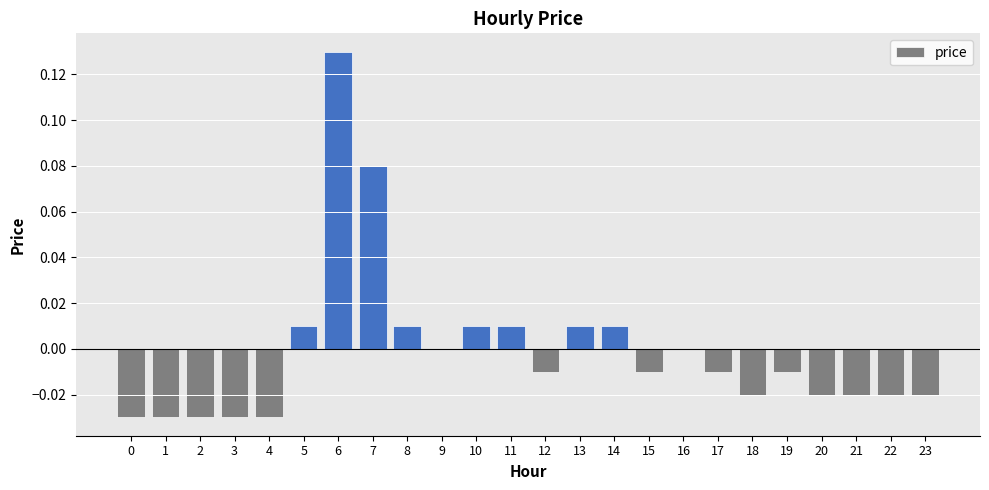

True or false: the data shows -0.0 at 1.

True